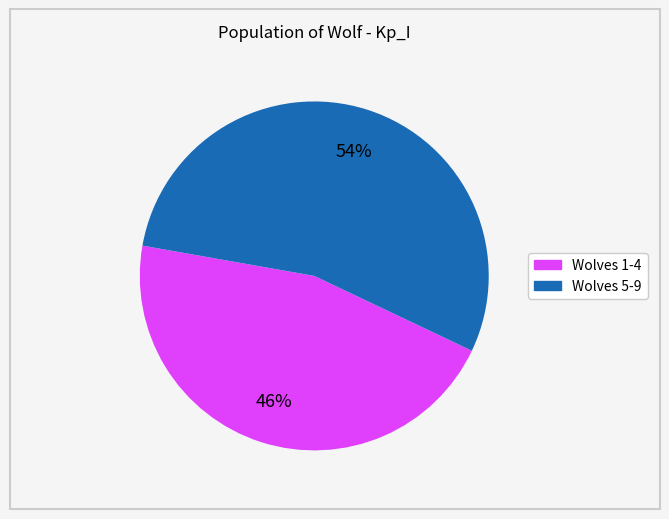

How many slices are in this pie chart?

2